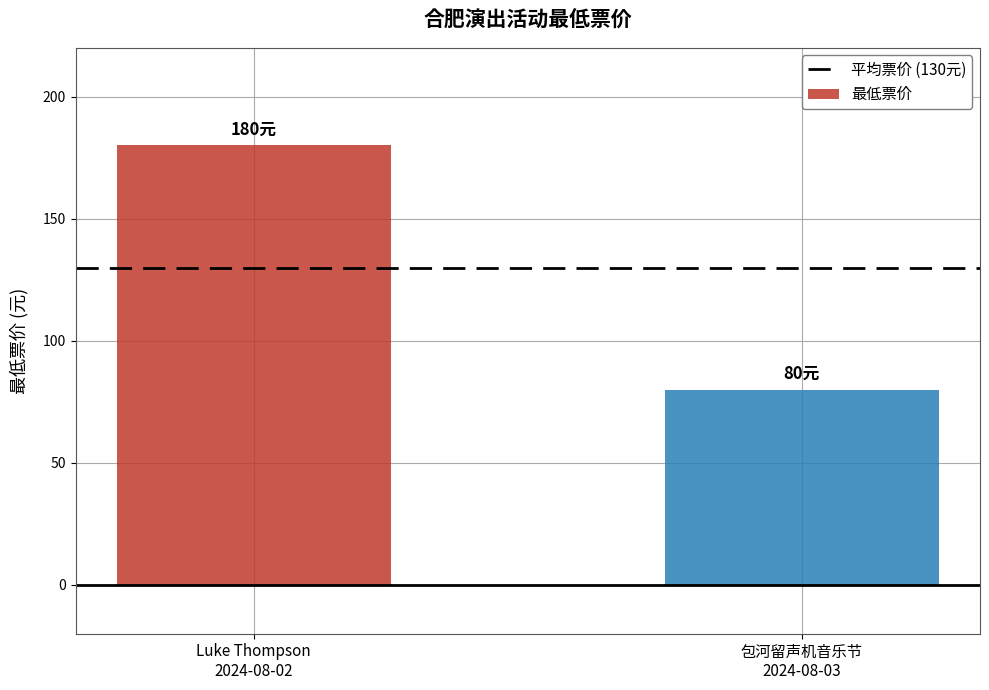

How many categories are shown in the chart?

2